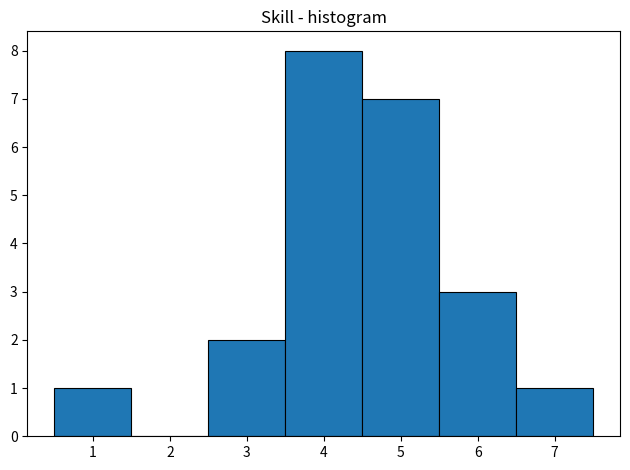

Over which range of the x-axis is the bar tallest?

3.5 to 4.5